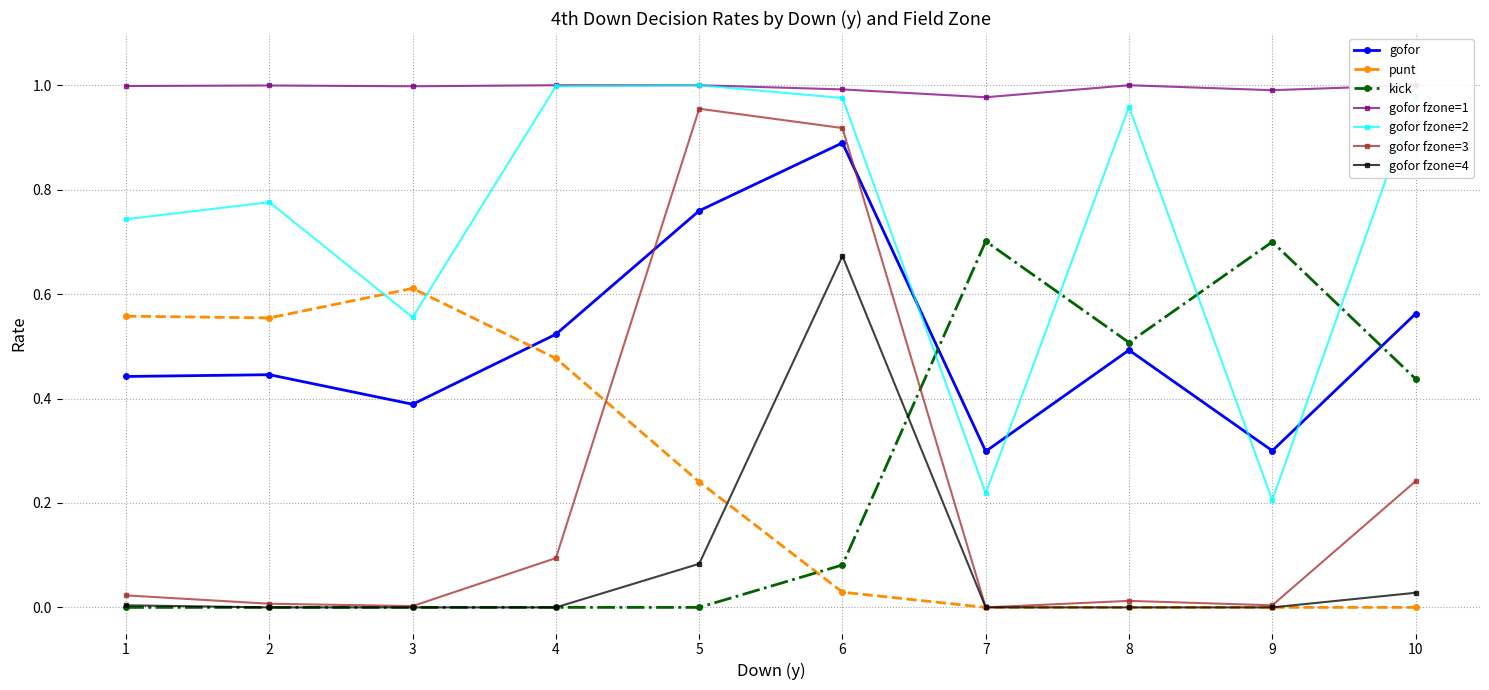

Is the value of gofor fzone=2 at 4 greater than the value of gofor at 9?

Yes